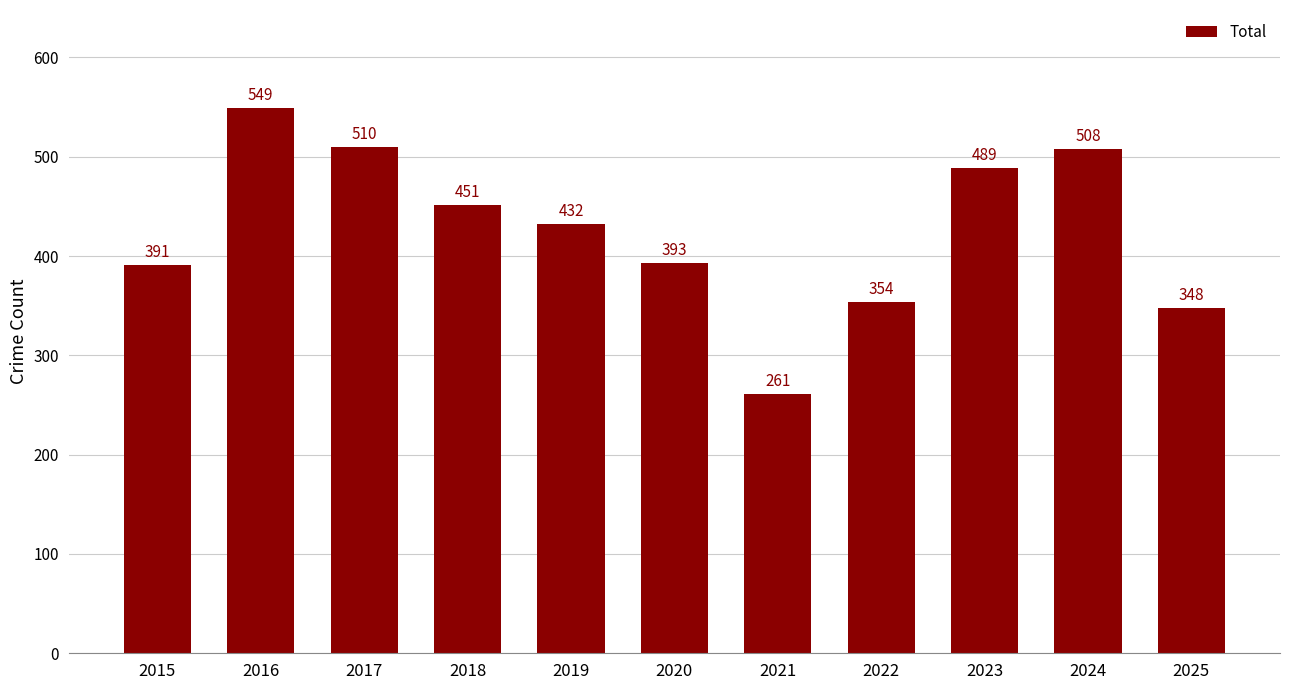

The chart shows a value of 391 at 2015. True or false?

True